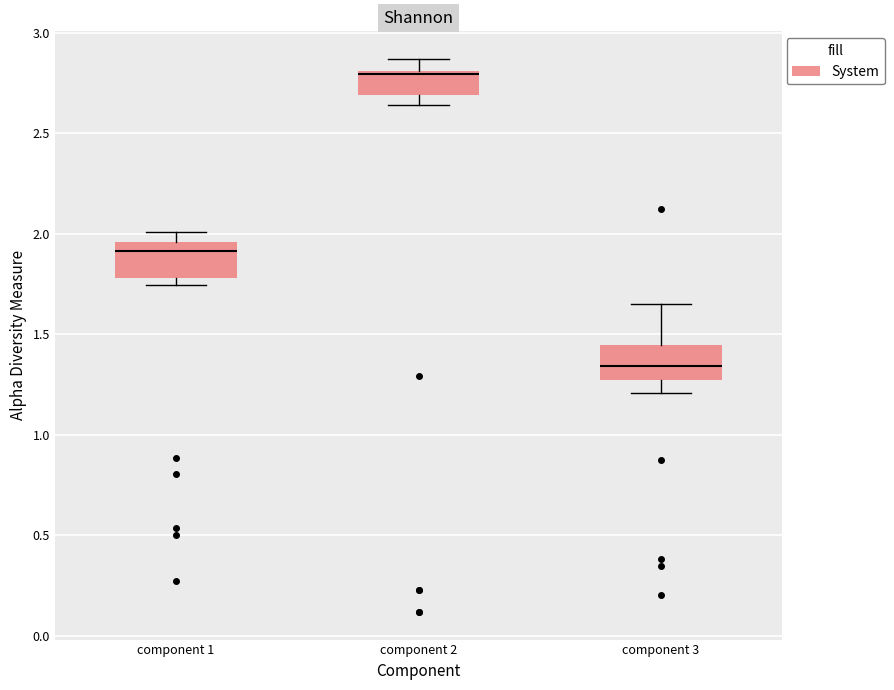

Reading left to right, read every box against the y-axis: the position of its median line, the range the box covers, and the ends of its whiskers. The values are not printed on the chart, so give them approximately, as read against the axis.

component 1: median 1.90, box 1.80 to 1.95, whiskers 1.75 to 2.00
component 2: median 2.80 (just below the box's upper edge), box 2.70 to 2.80, whiskers 2.65 to 2.85
component 3: median 1.35, box 1.25 to 1.45, whiskers 1.20 to 1.65